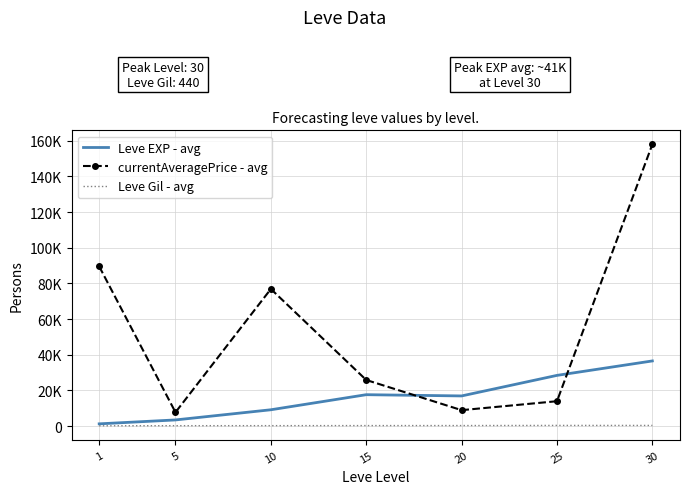

In Leve Gil - avg, how many points are higher than both neighbors (excluding endpoints)?

1